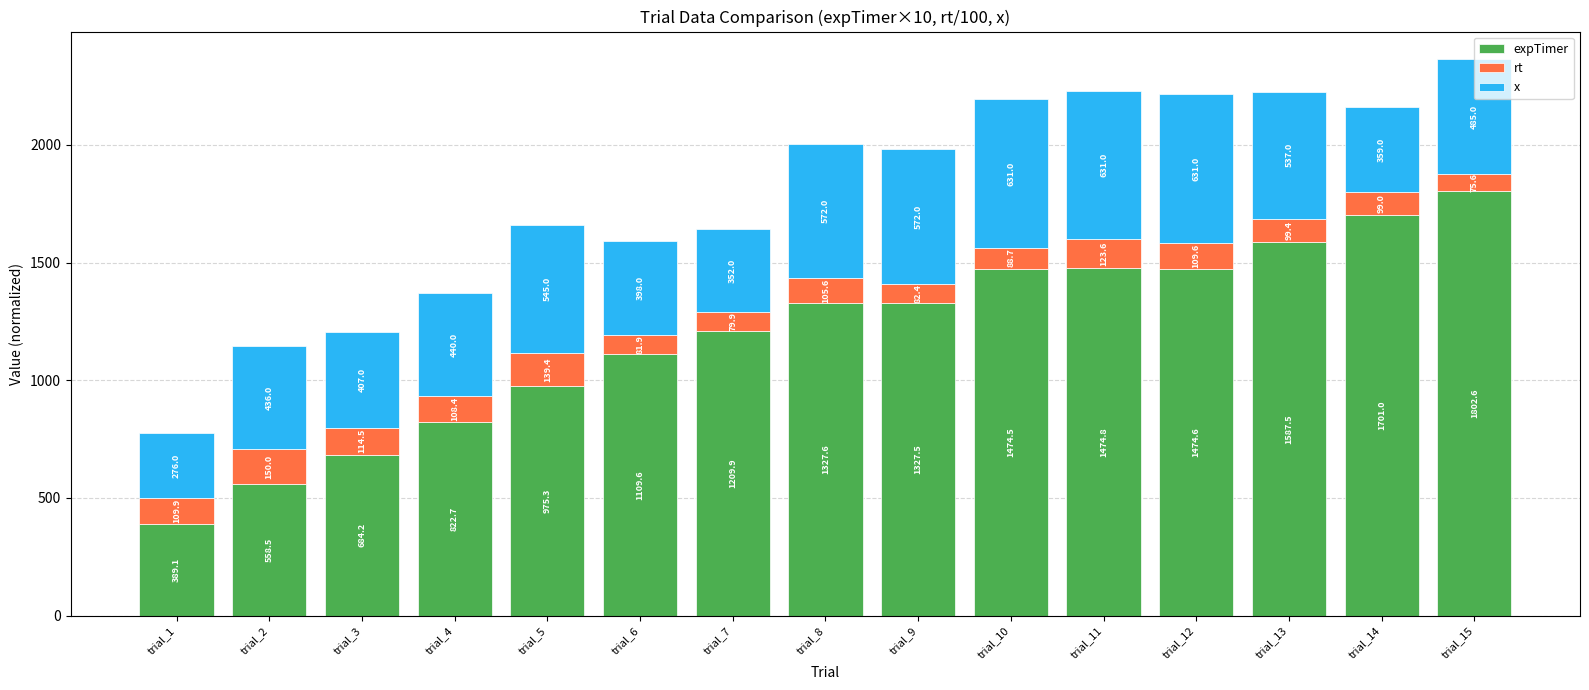

Are the bars horizontal?

No